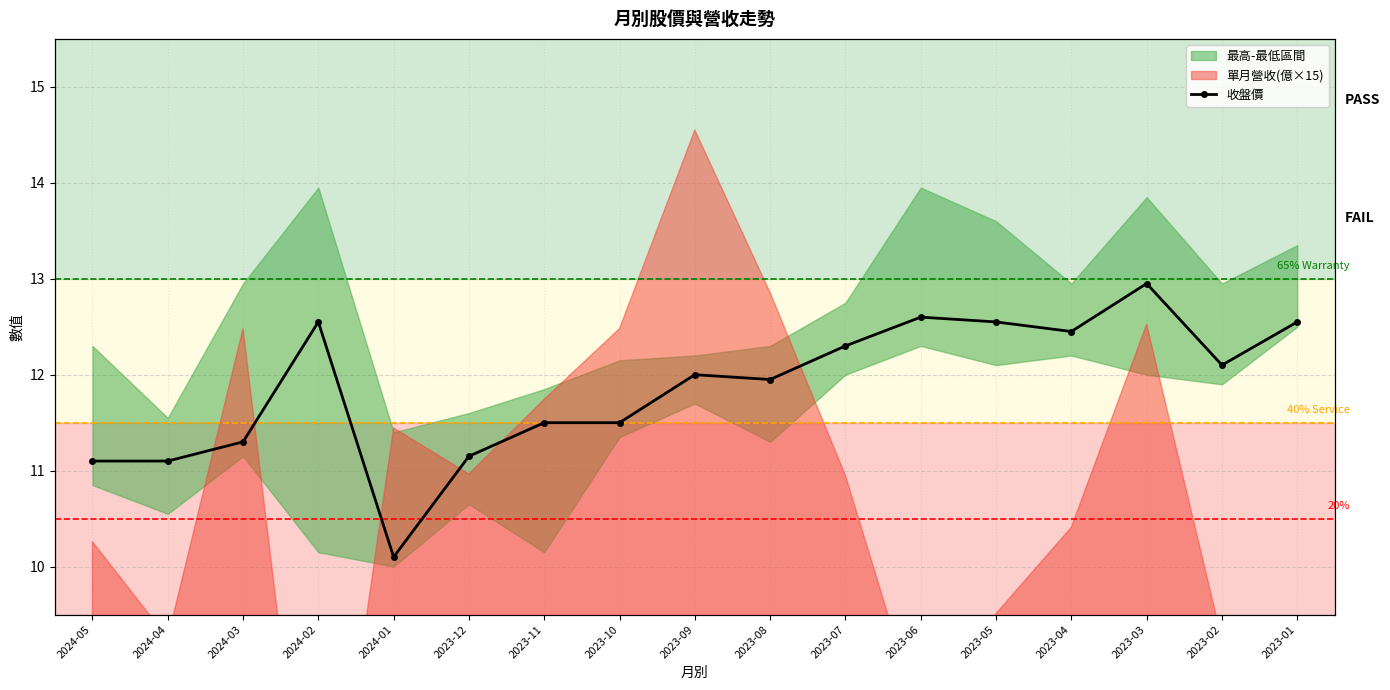

How many lines are shown in the chart?

1